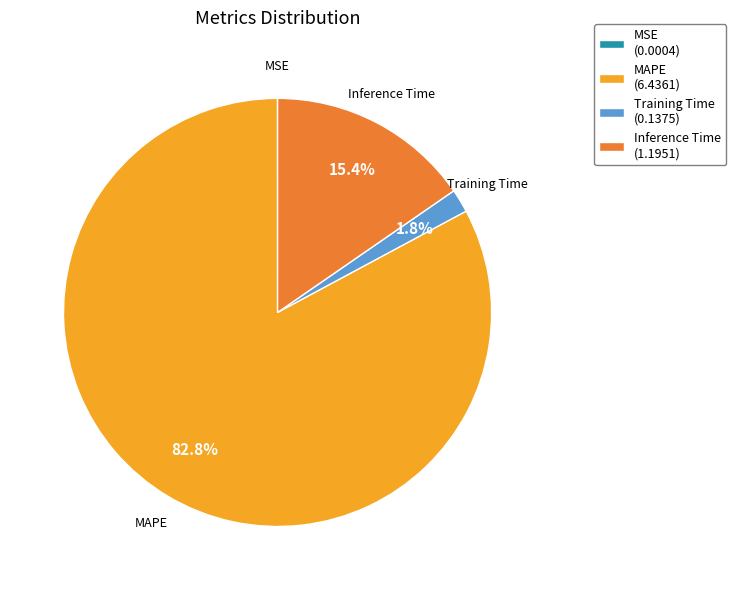

Does Inference Time account for over 50% of the chart?

No